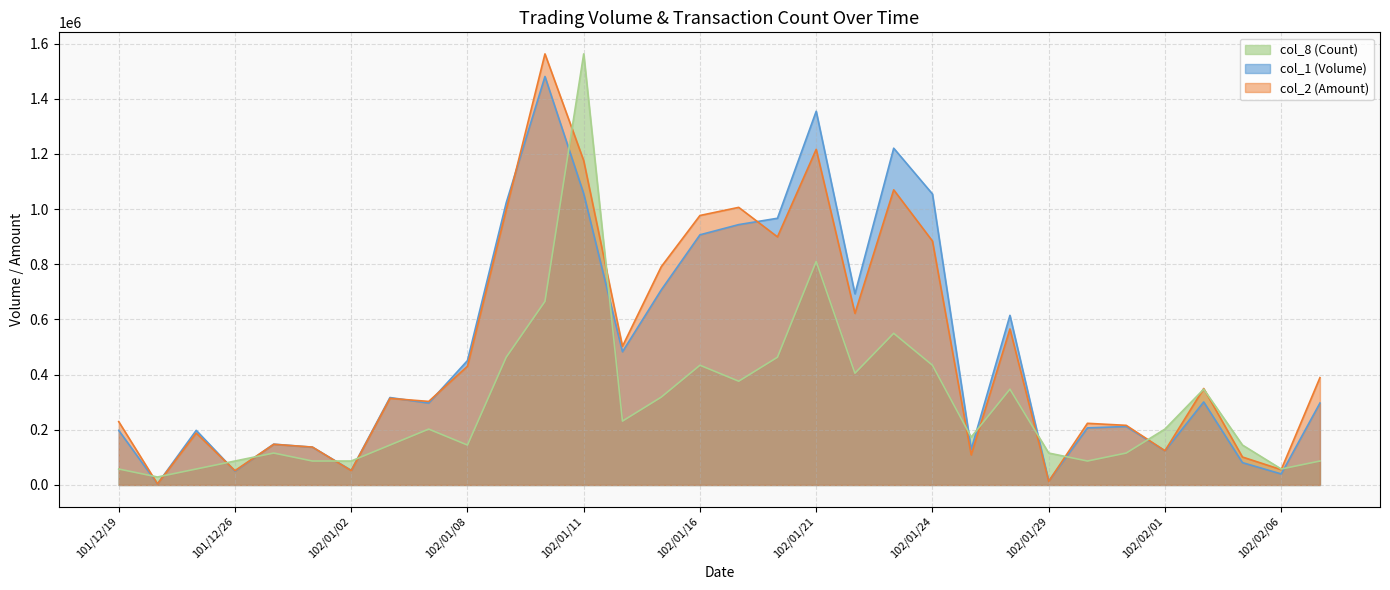

What is the difference between the col_2 (Amount) values at 101/12/19 and 101/12/27?

82210.0